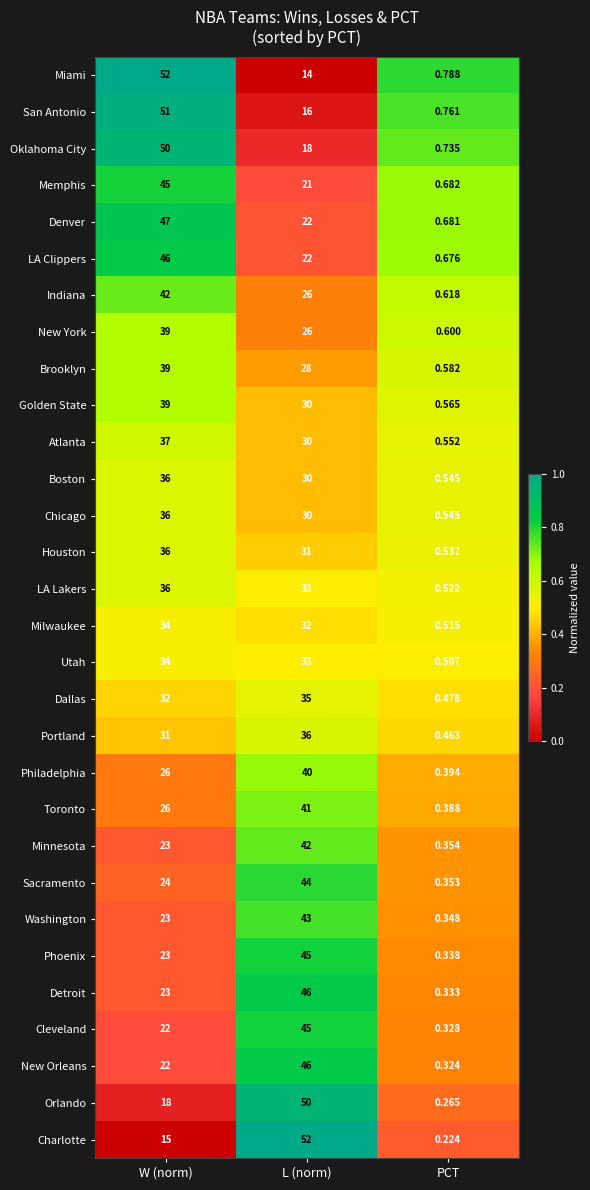

Where is San Antonio nearest to the value 25?

L (norm)